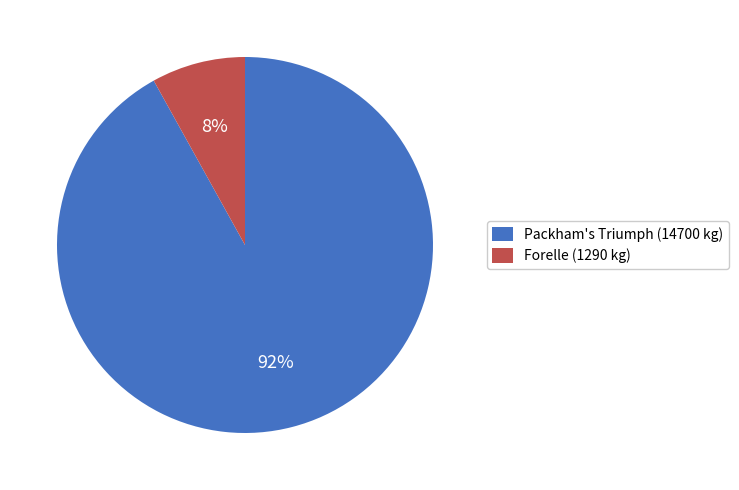

Is it true that Forelle (1290 kg) is 22% of the pie?

False